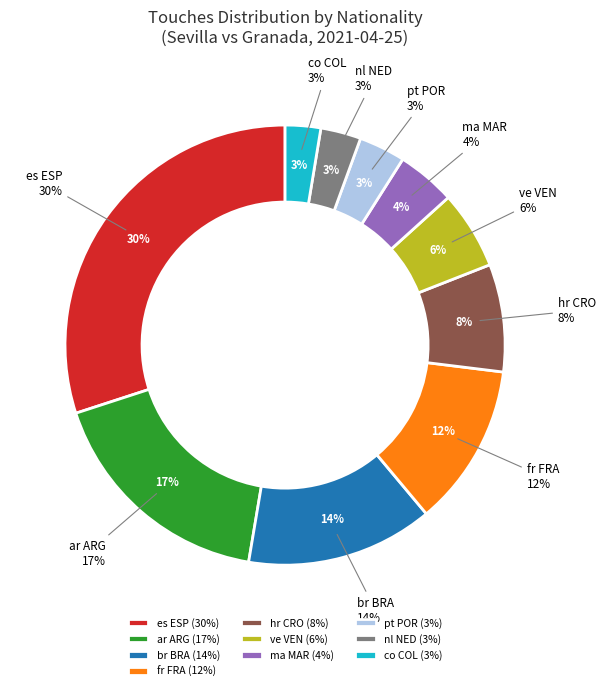

Is there any slice that represents more than half of the pie?

No